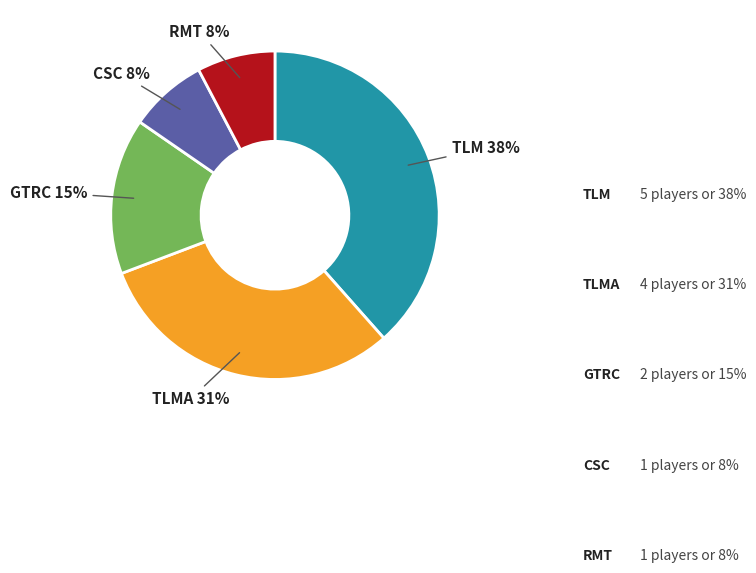

The GTRC slice represents 1% of the pie. True or false?

False